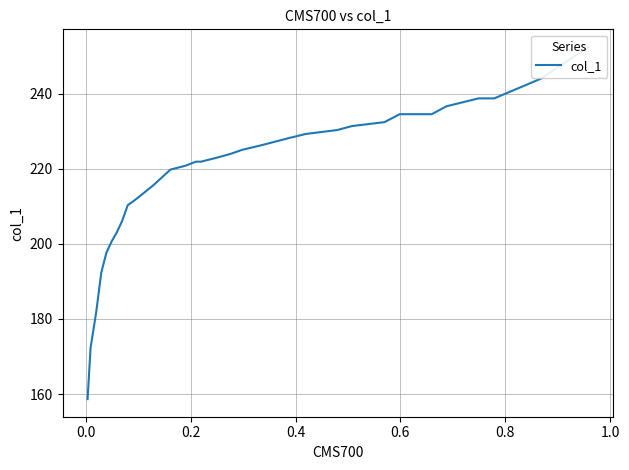

How many values are below 222?

16